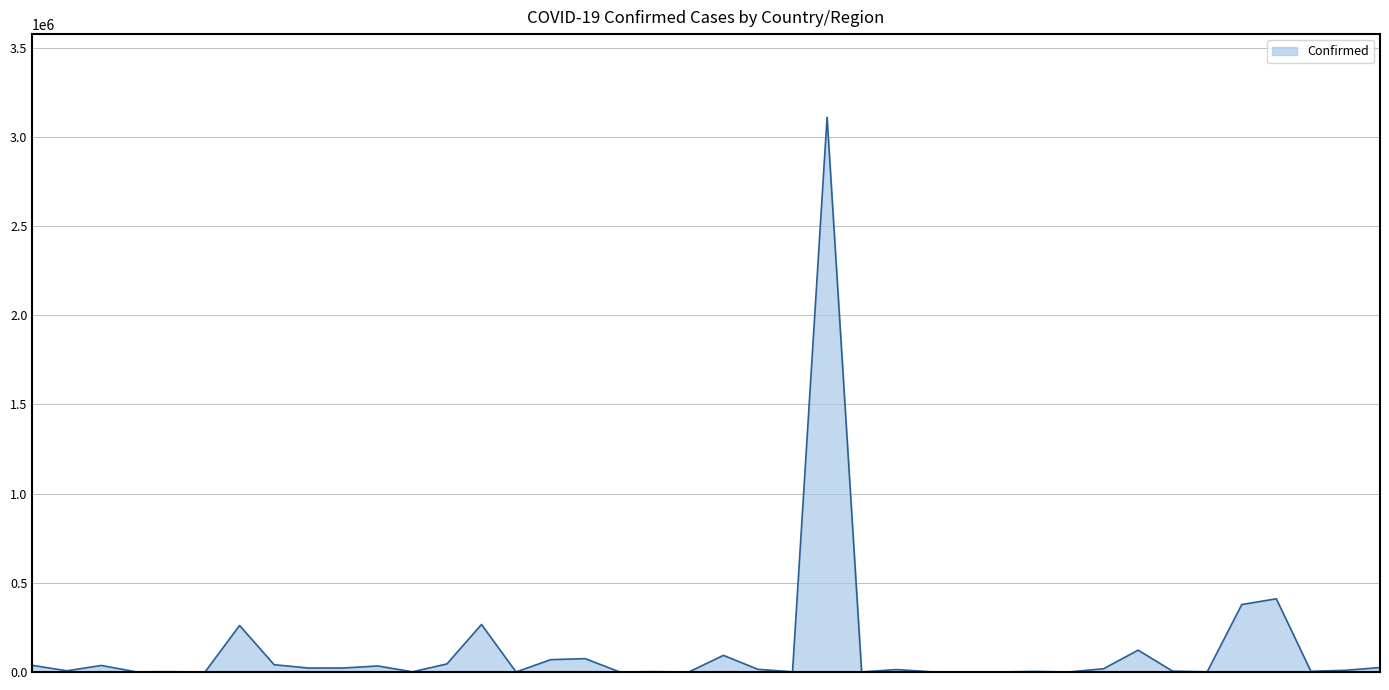

What is the greatest value displayed?

3109630